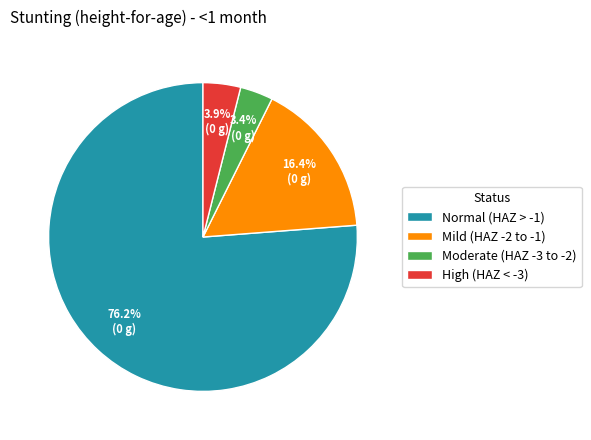

How much of the chart is everything except High (HAZ < -3)?

96.1%